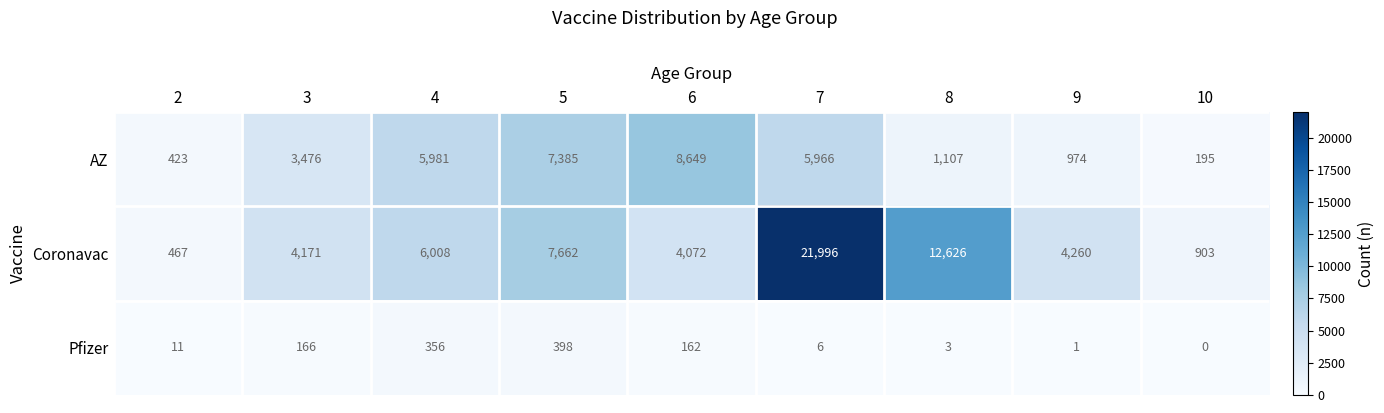

What is the total value across all series at 9?

5235